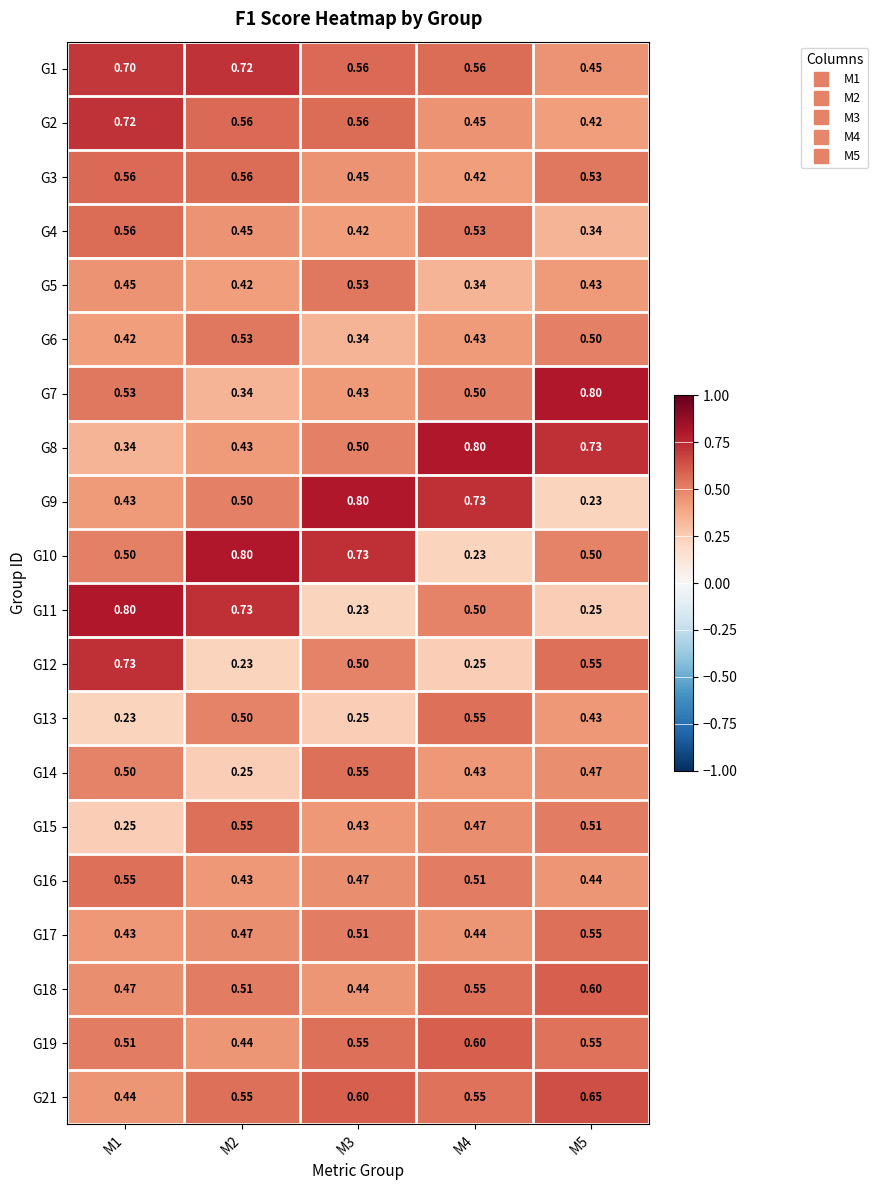

Is the value of G19 at M3 greater than the value of G6 at M3?

Yes